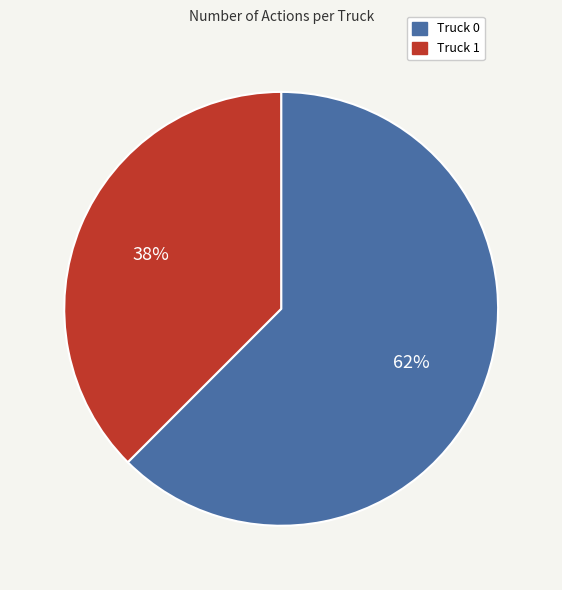

How many slices are in this pie chart?

2